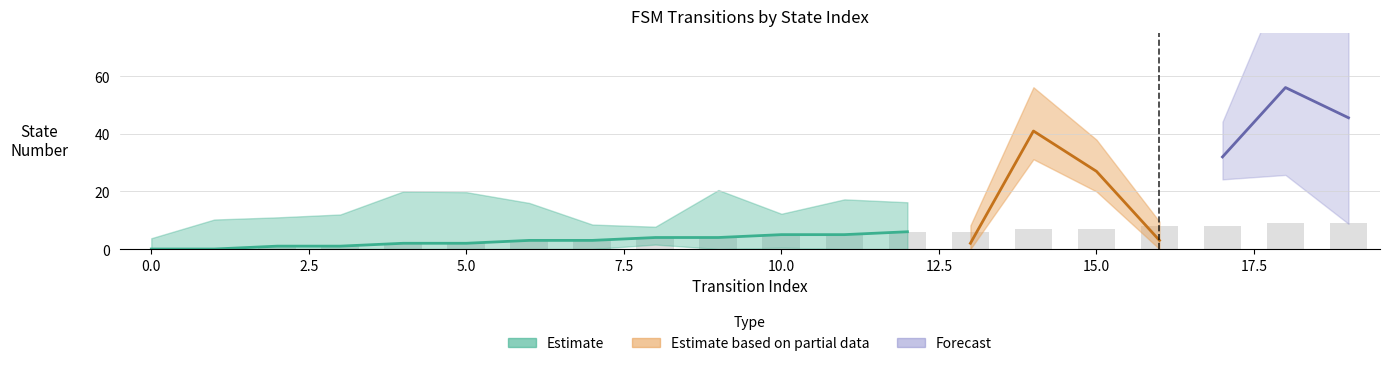

What is the difference between the maximum and minimum values in the source_state series?

9